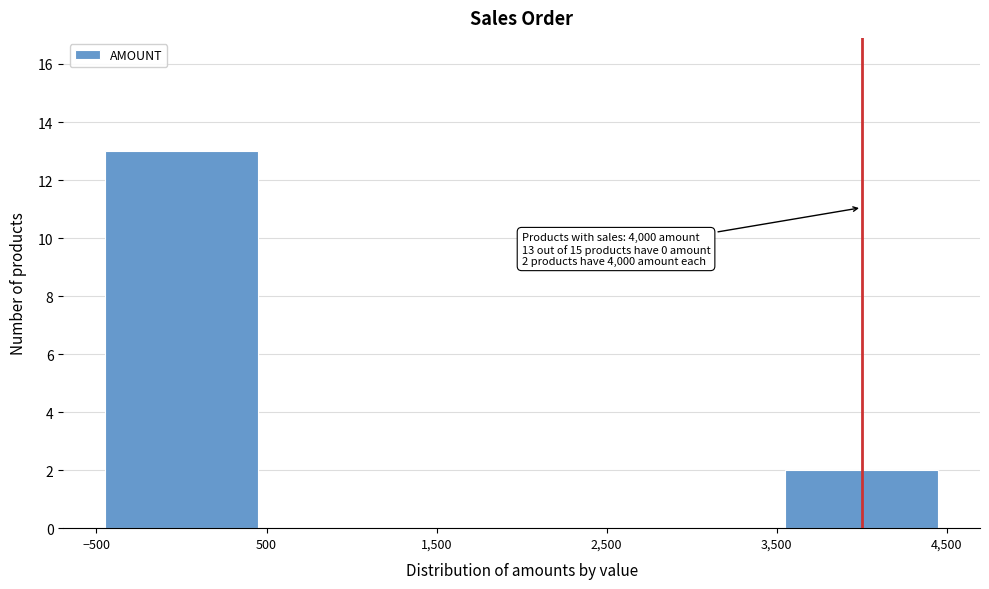

Over which range of the x-axis is the bar tallest?

-500 to 500